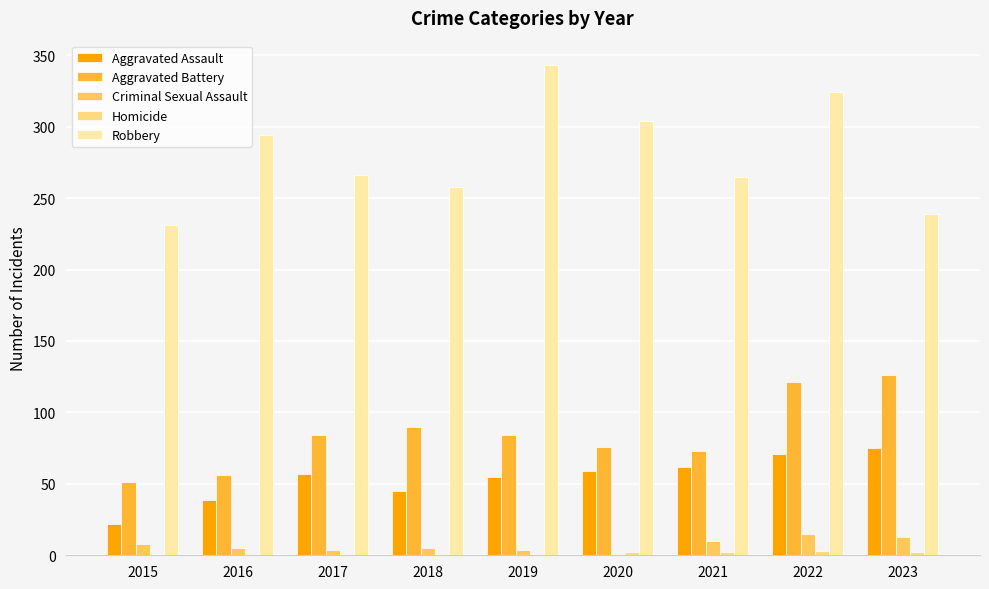

Is it true that Robbery equals 464 at 2022?

False